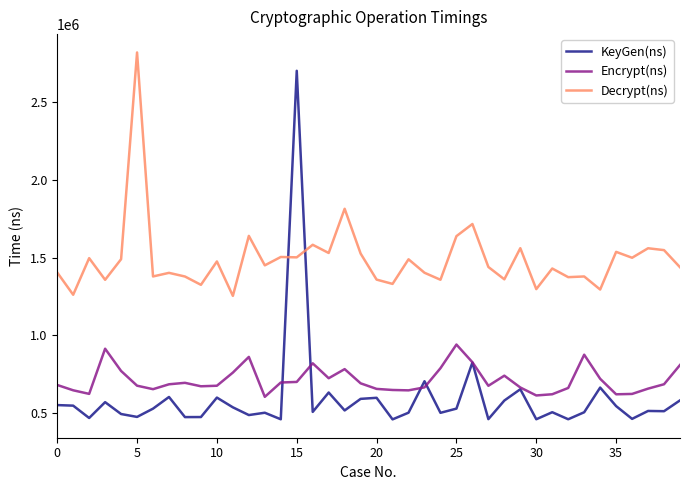

Rank the series by their maximum value, from lowest to highest.

Encrypt(ns), KeyGen(ns), Decrypt(ns)